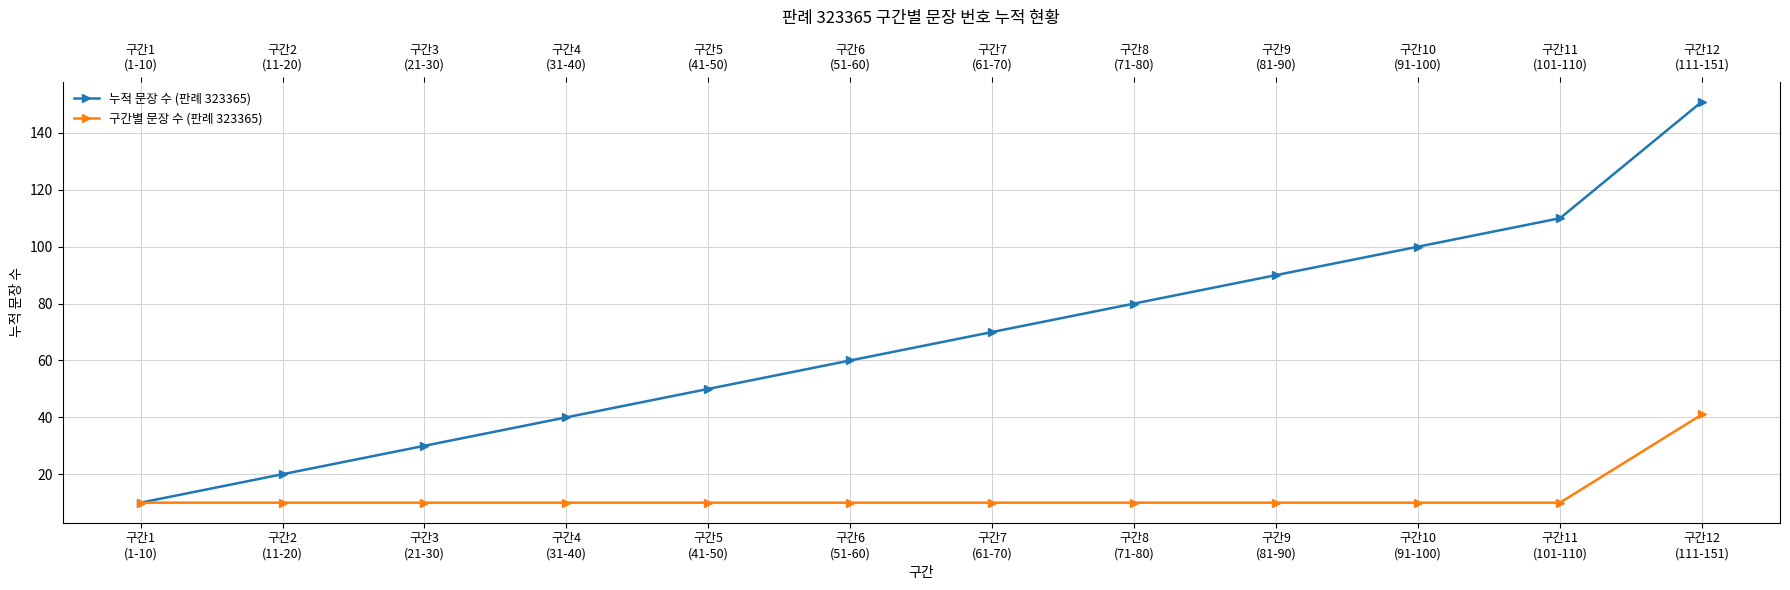

Reading left to right, extract all data points from this chart.

누적 문장 수 (판례 323365): 구간1
(1-10)=10	구간2
(11-20)=20	구간3
(21-30)=30	구간4
(31-40)=40	구간5
(41-50)=50	구간6
(51-60)=60	구간7
(61-70)=70	구간8
(71-80)=80	구간9
(81-90)=90	구간10
(91-100)=100	구간11
(101-110)=110	구간12
(111-151)=151
구간별 문장 수 (판례 323365): 구간1
(1-10)=10	구간2
(11-20)=10	구간3
(21-30)=10	구간4
(31-40)=10	구간5
(41-50)=10	구간6
(51-60)=10	구간7
(61-70)=10	구간8
(71-80)=10	구간9
(81-90)=10	구간10
(91-100)=10	구간11
(101-110)=10	구간12
(111-151)=41